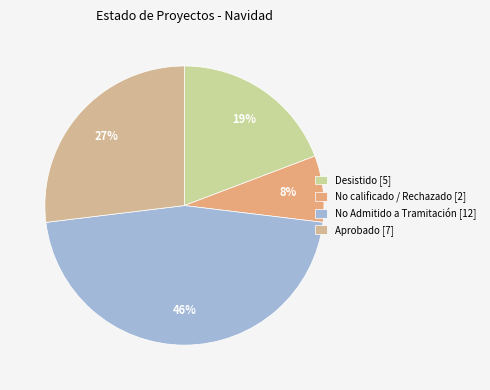

How many slices are in this pie chart?

4